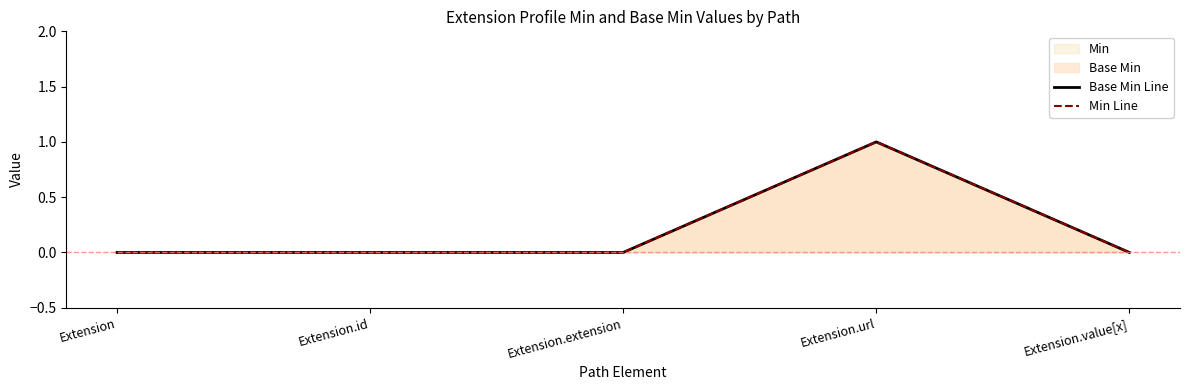

Reading right to left, transcribe all the data shown in this chart.

Base Min Line: 0	1	0	0	0
Min Line: 0	1	0	0	0